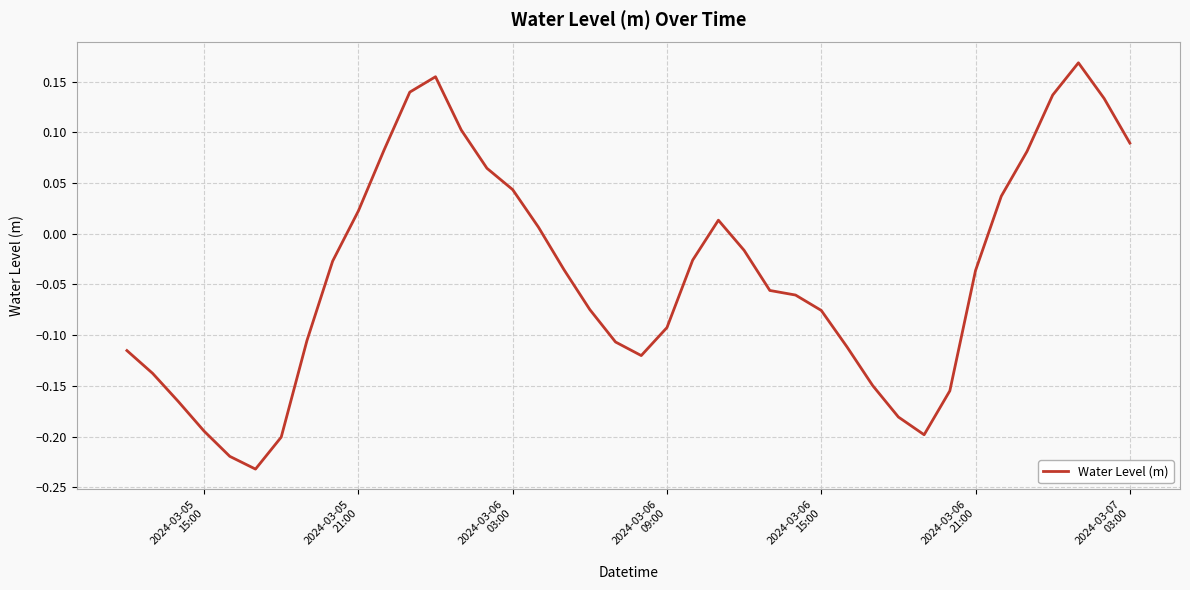

What is the difference between the maximum and minimum values?

0.4